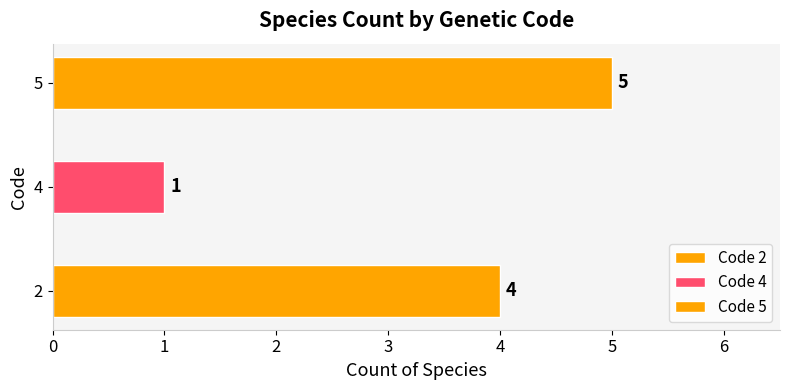

Reading bottom to top, list all the values displayed in this chart.

4	1	5